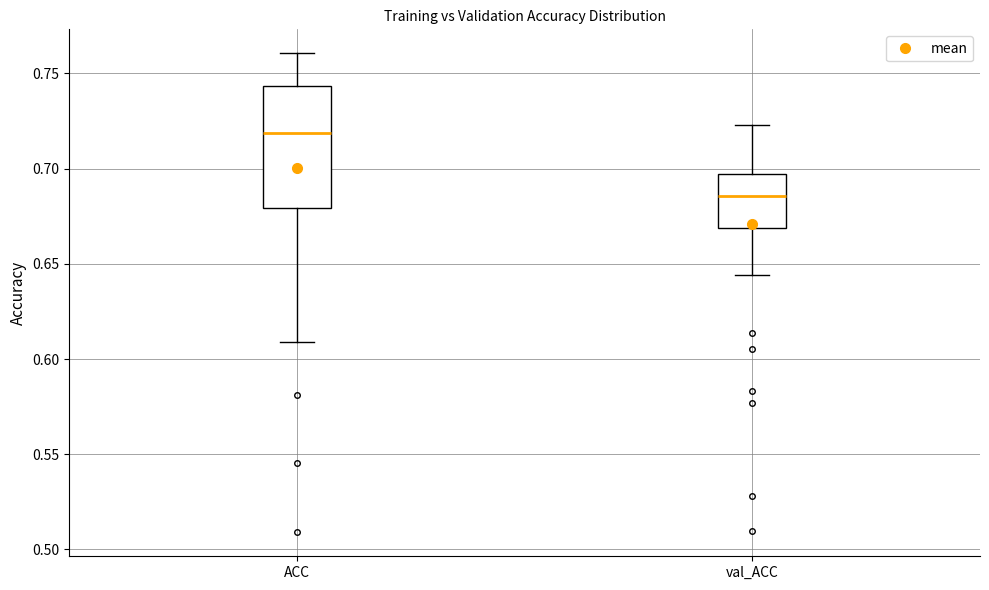

Comparing the boxes themselves (not the whiskers), which one is the tallest?

ACC